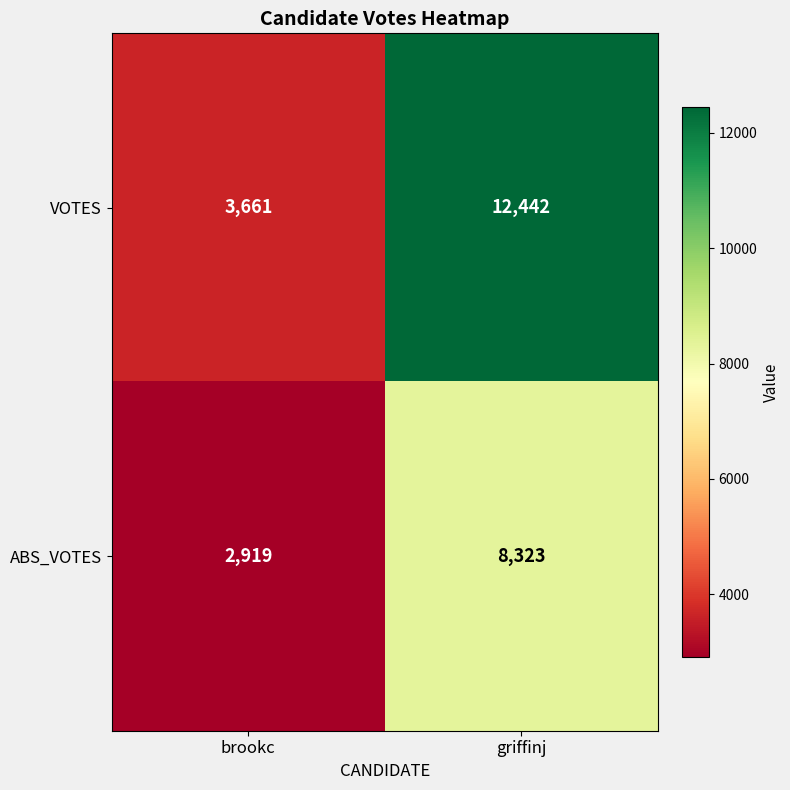

Read the VOTES value at griffinj, to the nearest 100.

12400